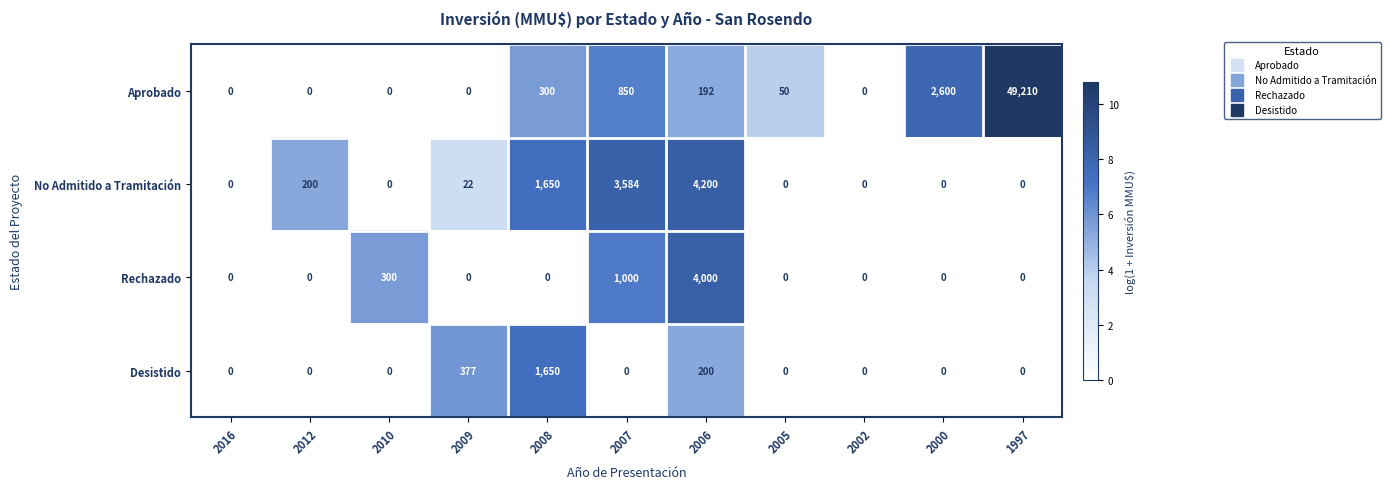

Where is No Admitido a Tramitación nearest to the value 2100?

2008